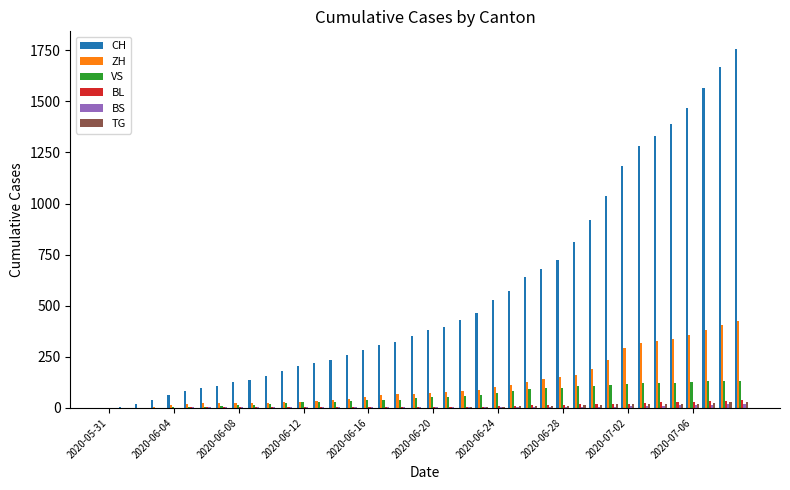

Which series has the largest total across all categories?

CH